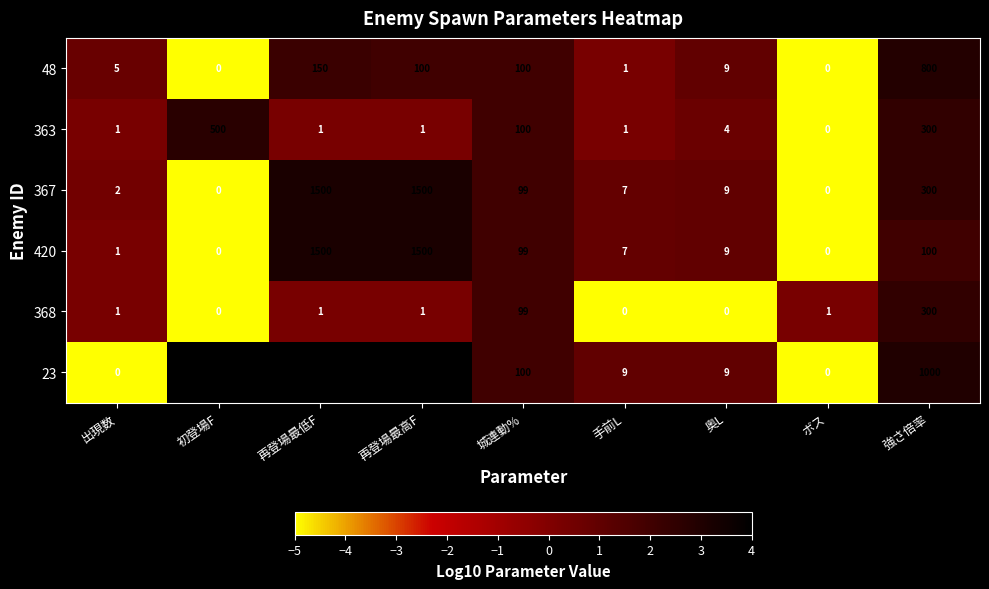

What is the difference between the second highest and second lowest values in the 23 series?

13500